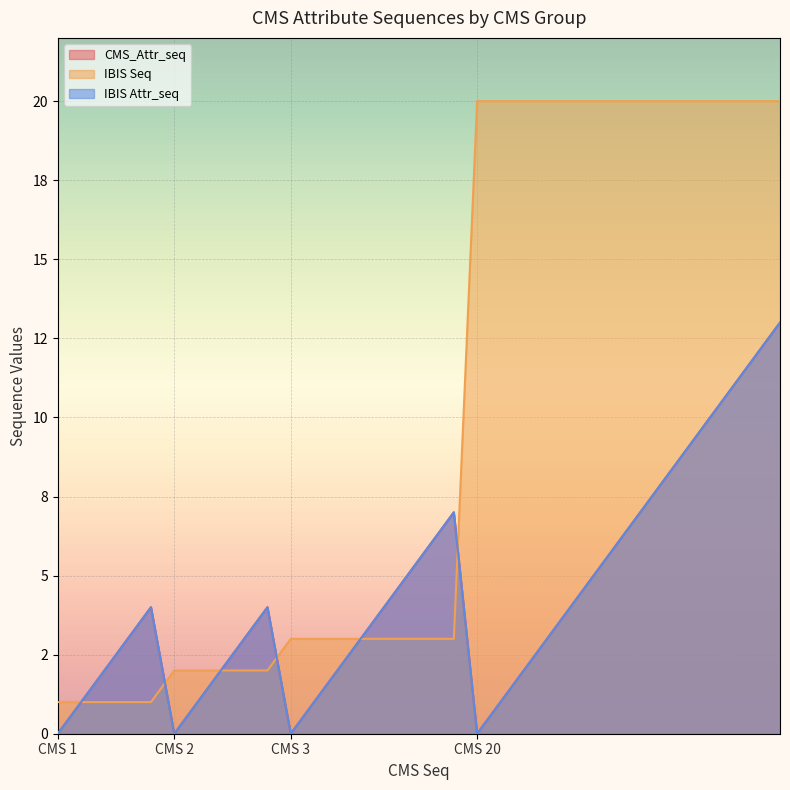

Which series ends up on top after the final intersection of IBIS Seq and IBIS Attr_seq?

IBIS Seq